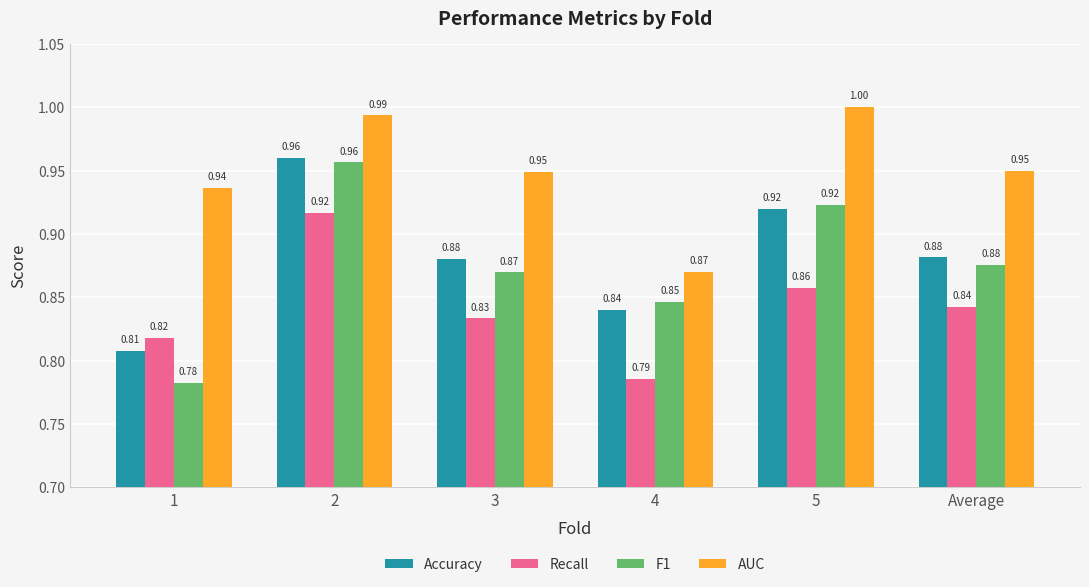

How many bars are there in each group?

4